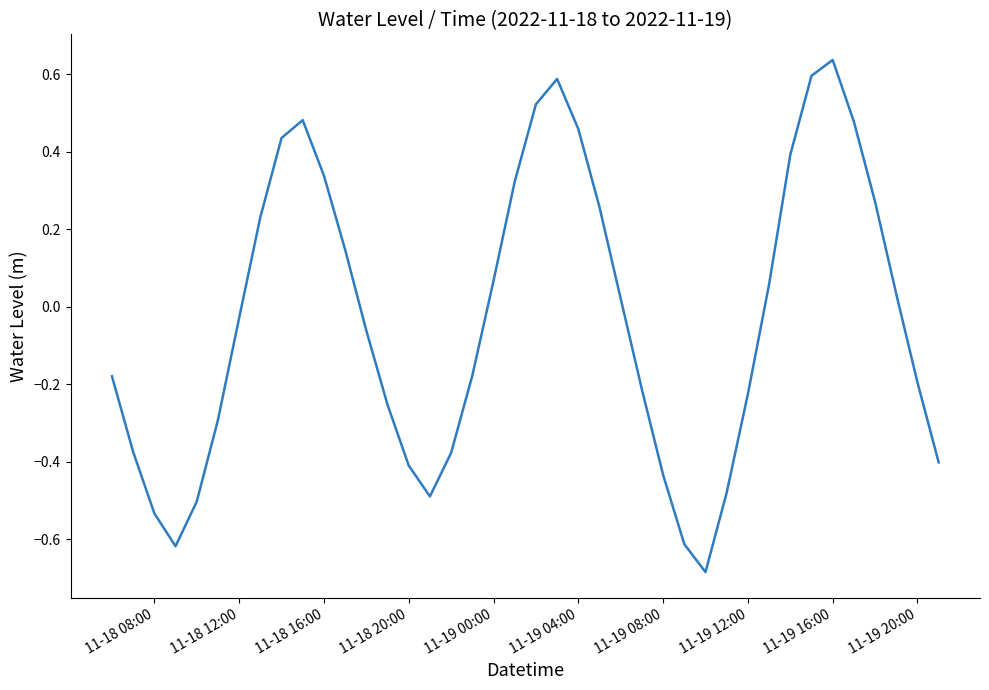

What is the difference between the maximum and minimum values?

1.3